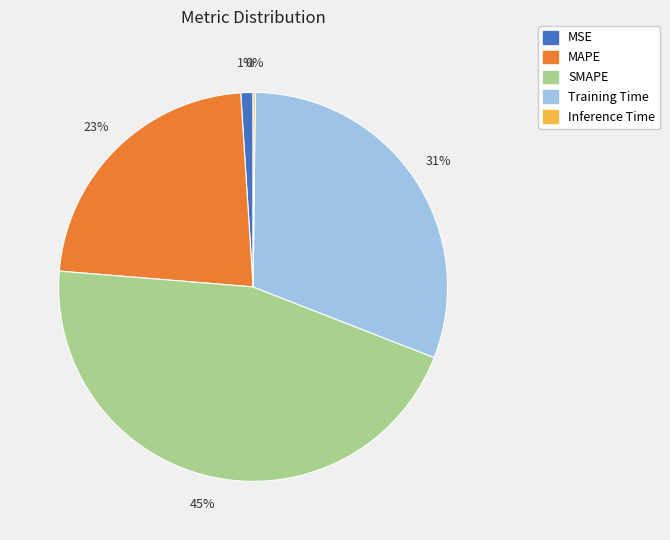

Combined, do MSE and SMAPE account for over 50%?

No